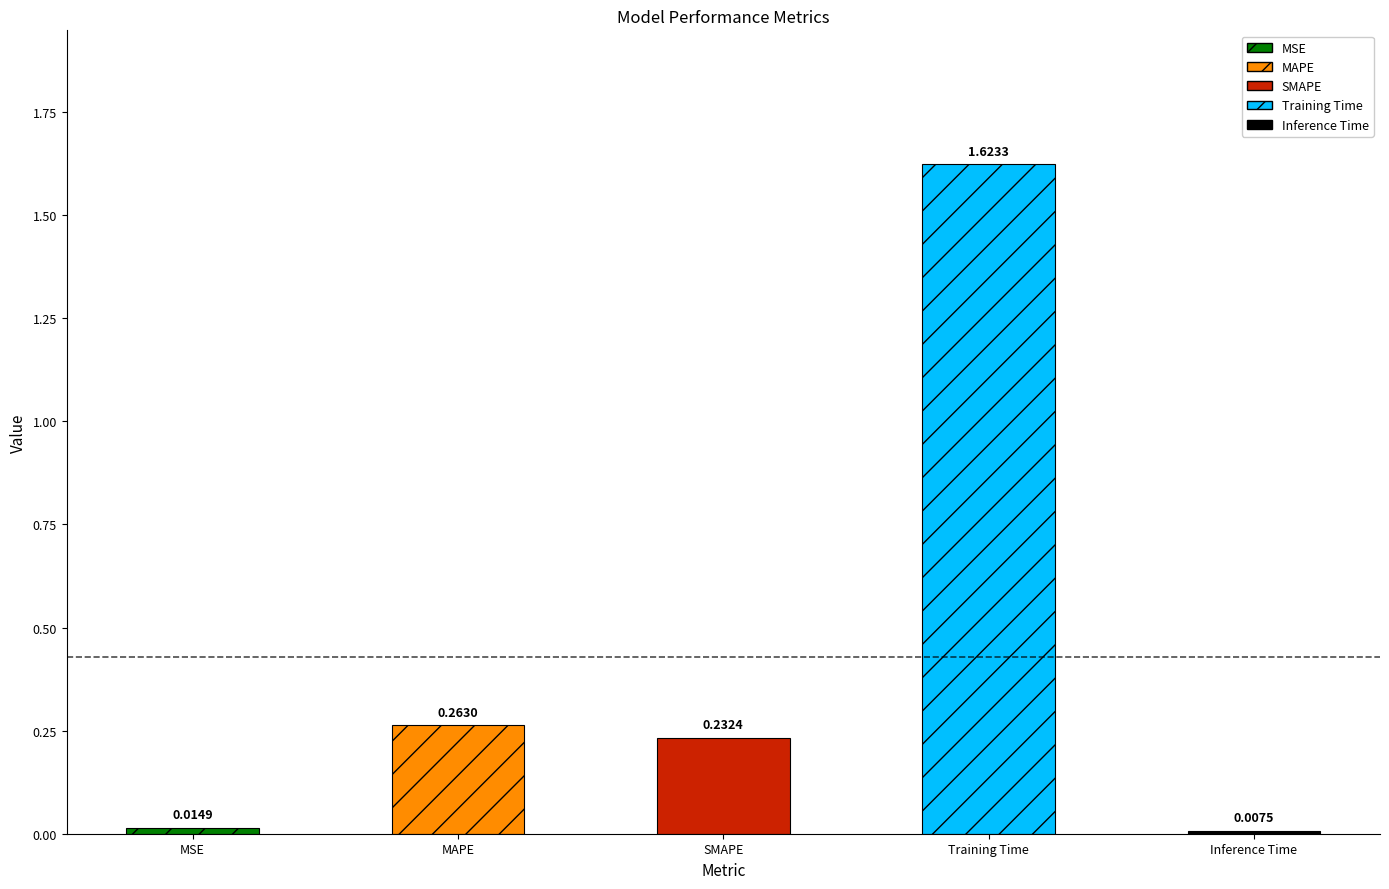

Is it true that the value at SMAPE is 0.2?

True